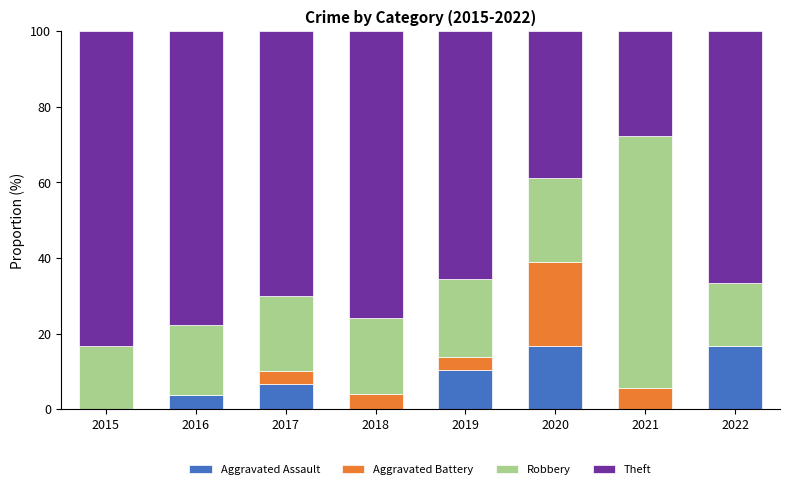

The value of Aggravated Assault at 2017 is 6.7. True or false?

True